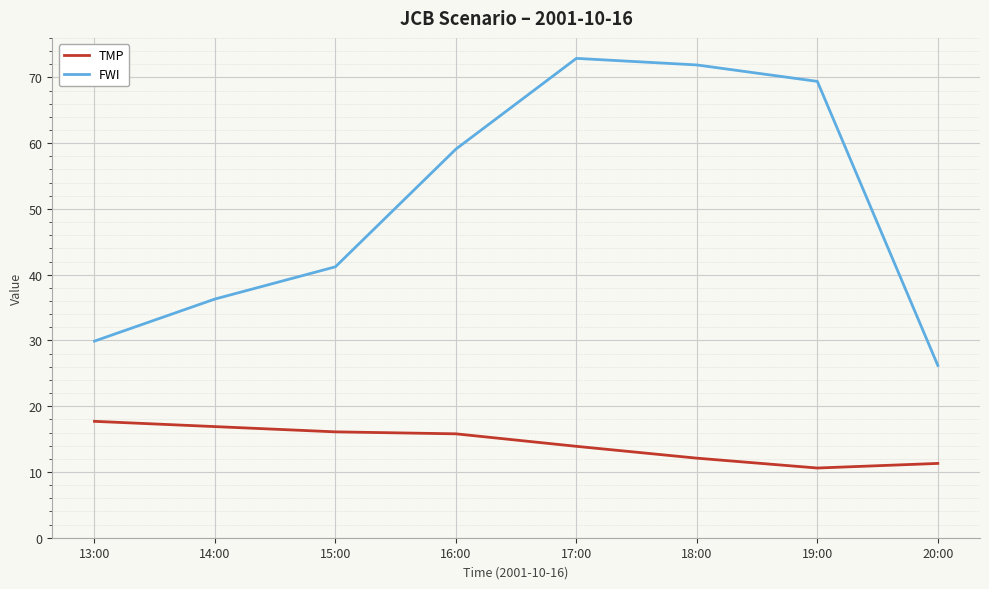

What position from the left is 15:00?

3